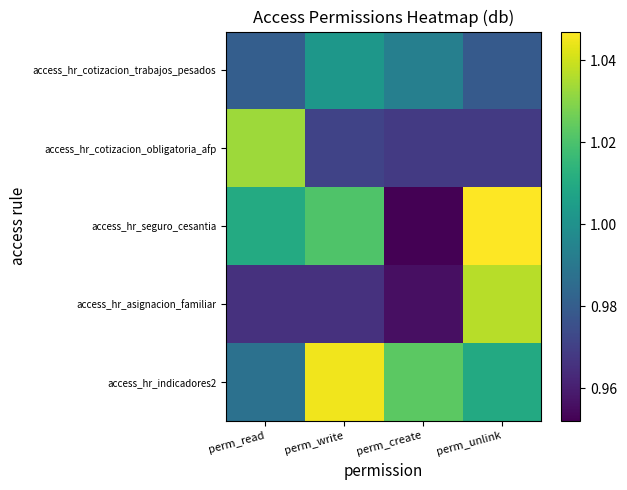

Rank the series by their maximum value, from highest to lowest.

access_hr_seguro_cesantia, access_hr_indicadores2, access_hr_asignacion_familiar, access_hr_cotizacion_obligatoria_afp, access_hr_cotizacion_trabajos_pesados